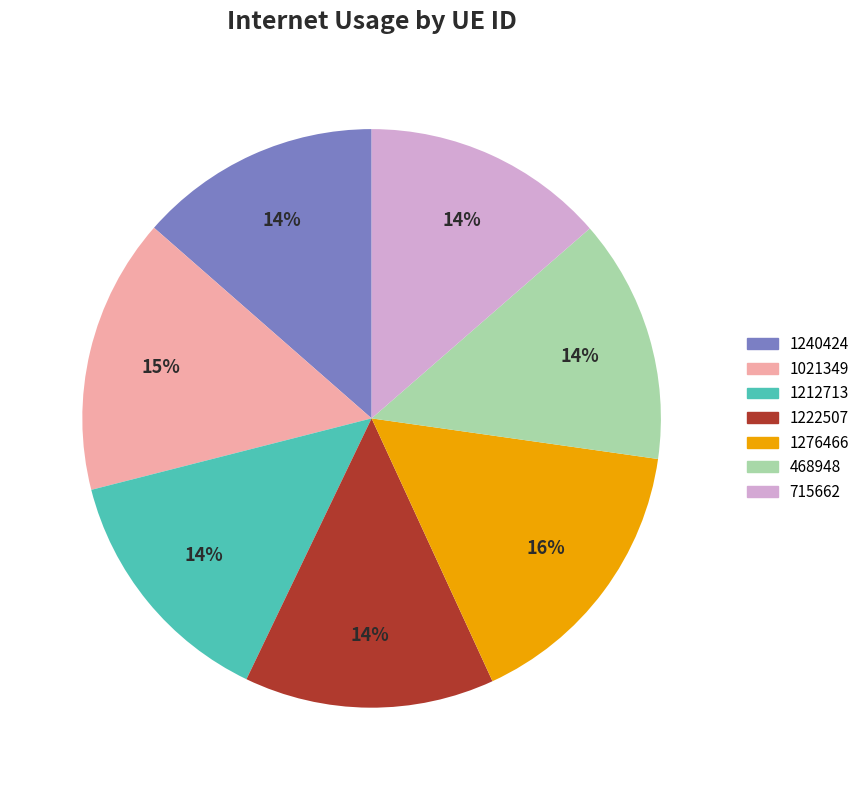

True or false: 1021349 accounts for 15% of the total.

True